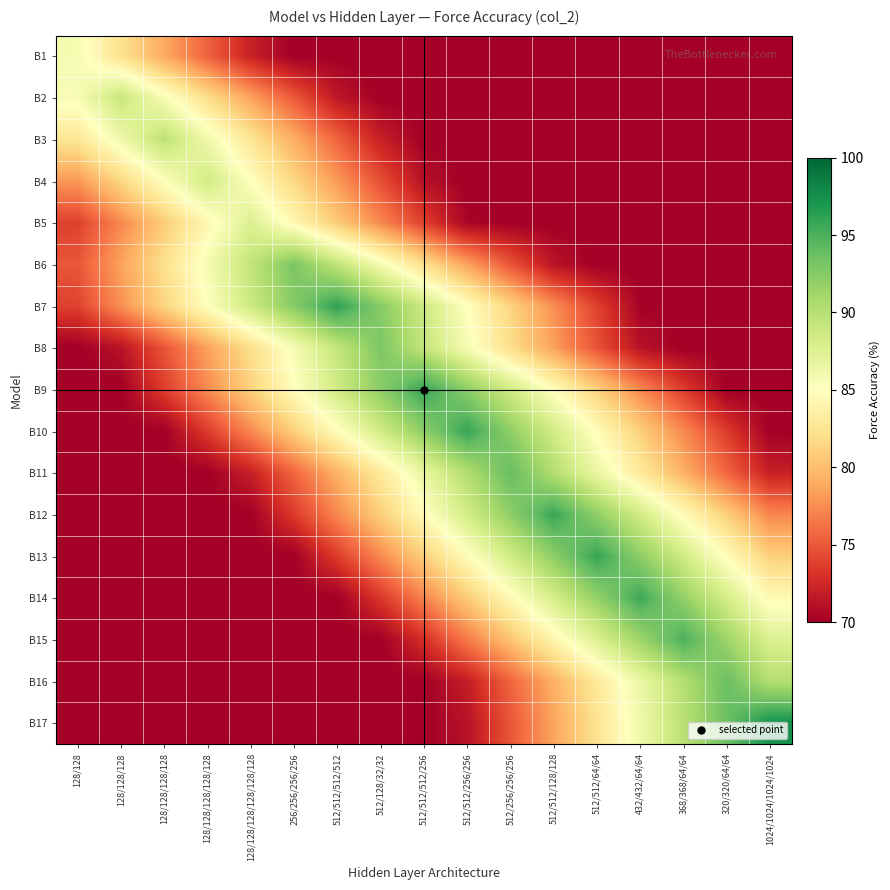

At 128/128/128, list the series in order from smallest to largest.

B9, B10, B11, B12, B13, B14, B15, B16, B17, B8, B5, B7, B6, B4, B1, B3, B2